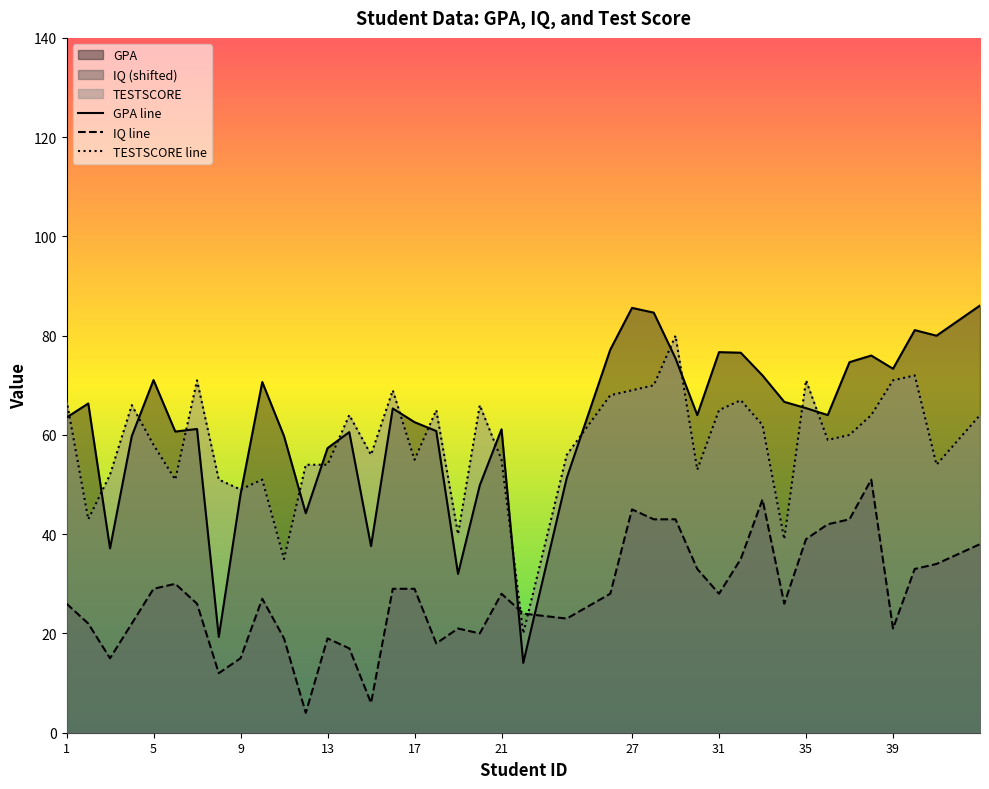

How many times do GPA line and IQ line cross each other?

2